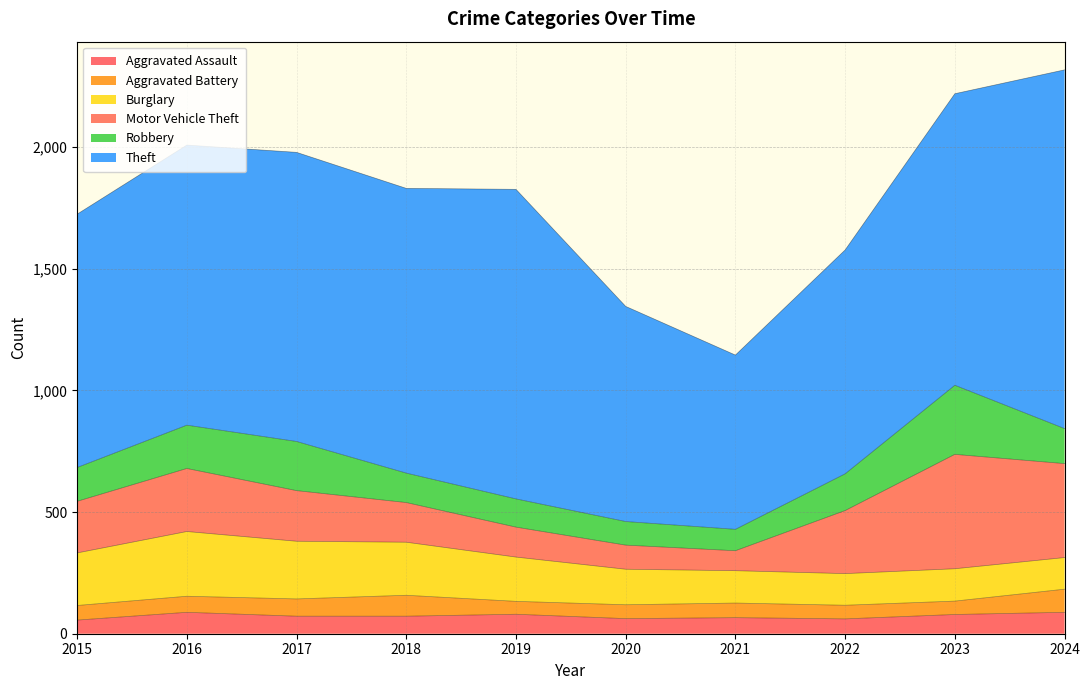

At how many categories does at least one series exceed 1084?

6